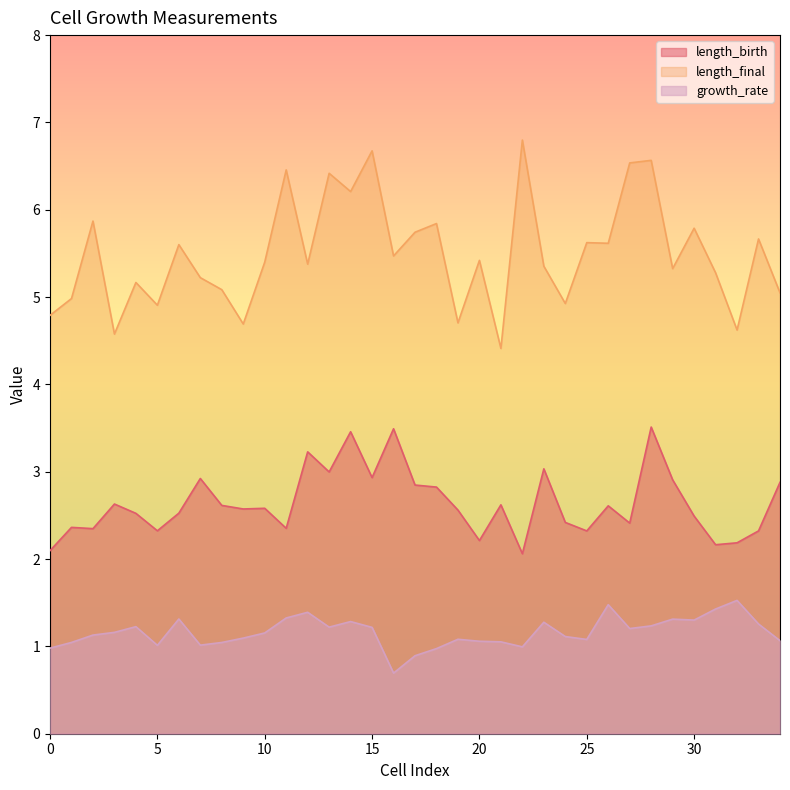

Which category has the highest value in the growth_rate series?

32